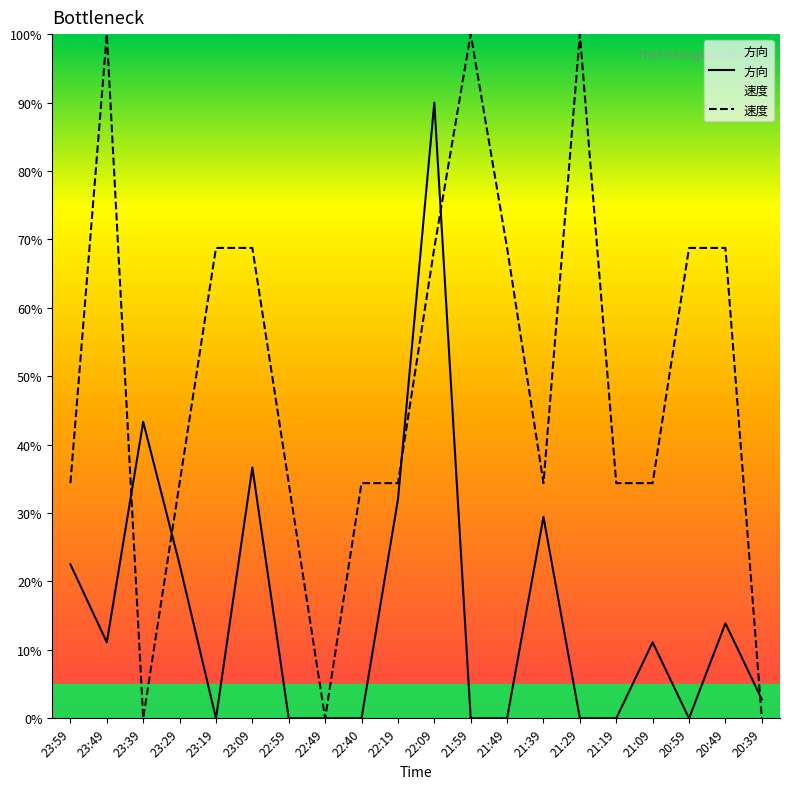

Rank the series at 22:59 from highest to lowest value.

速度, 方向